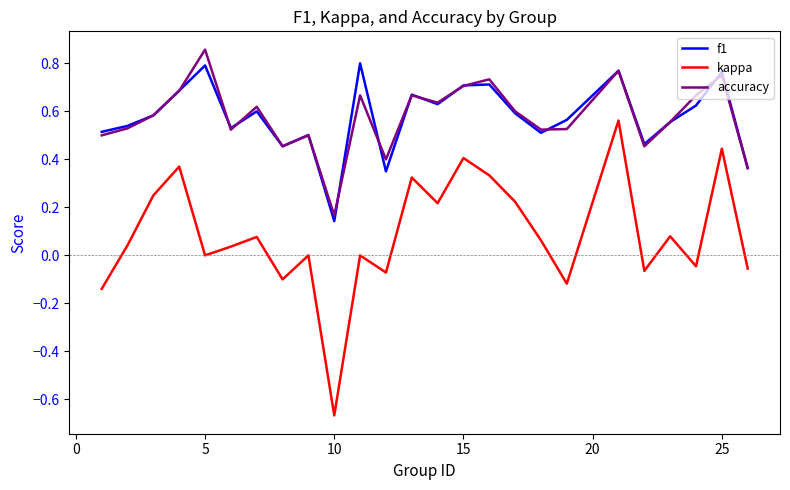

True or false: f1 and kappa cross at least once.

False